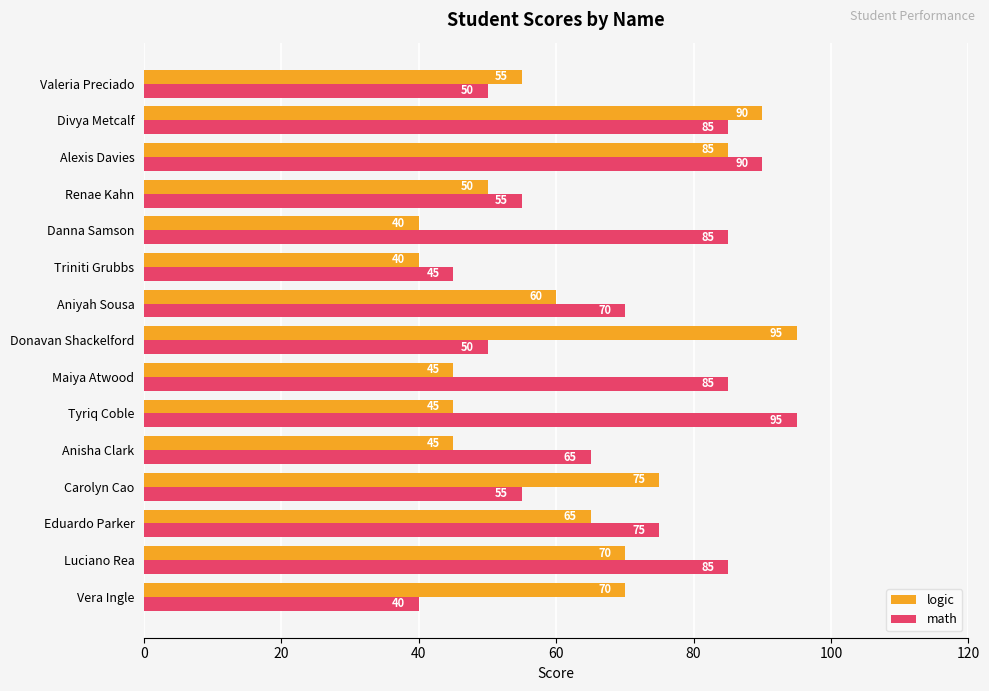

What is the difference between the maximum and minimum values in the math series?

55